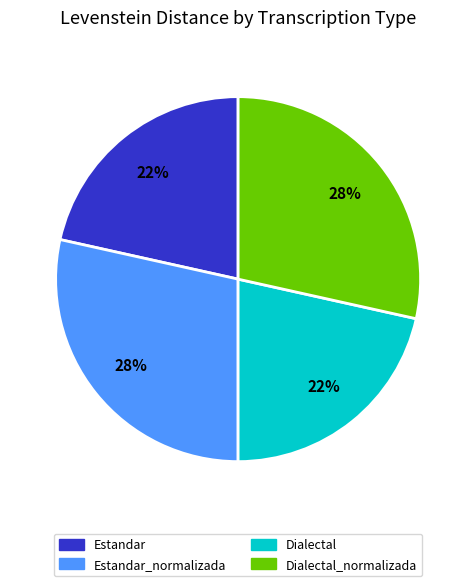

Approximately how many times larger is the value at Estandar compared to Estandar_normalizada?

0.8